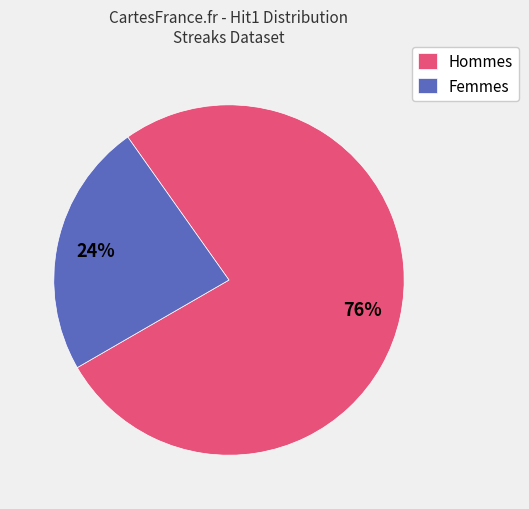

Rank the categories by value from lowest to highest.

Femmes, Hommes